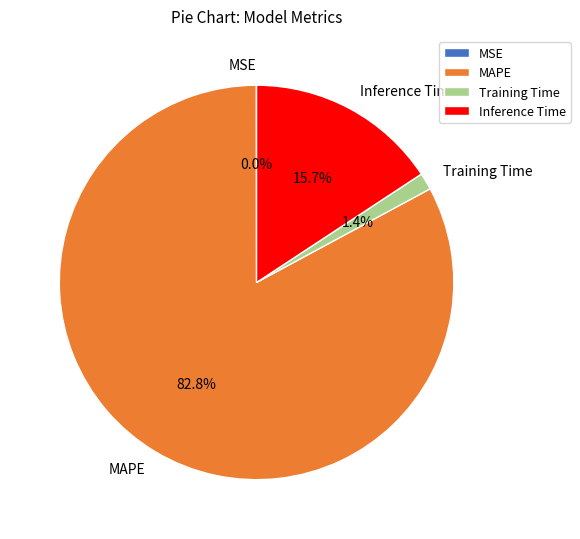

To the nearest percent, what portion does MAPE represent?

83%